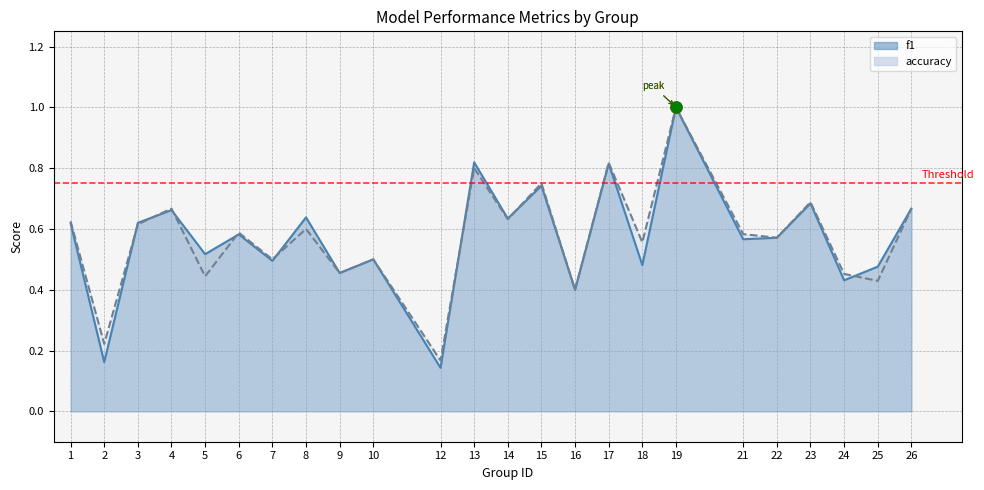

Which series has the largest total across all categories?

accuracy